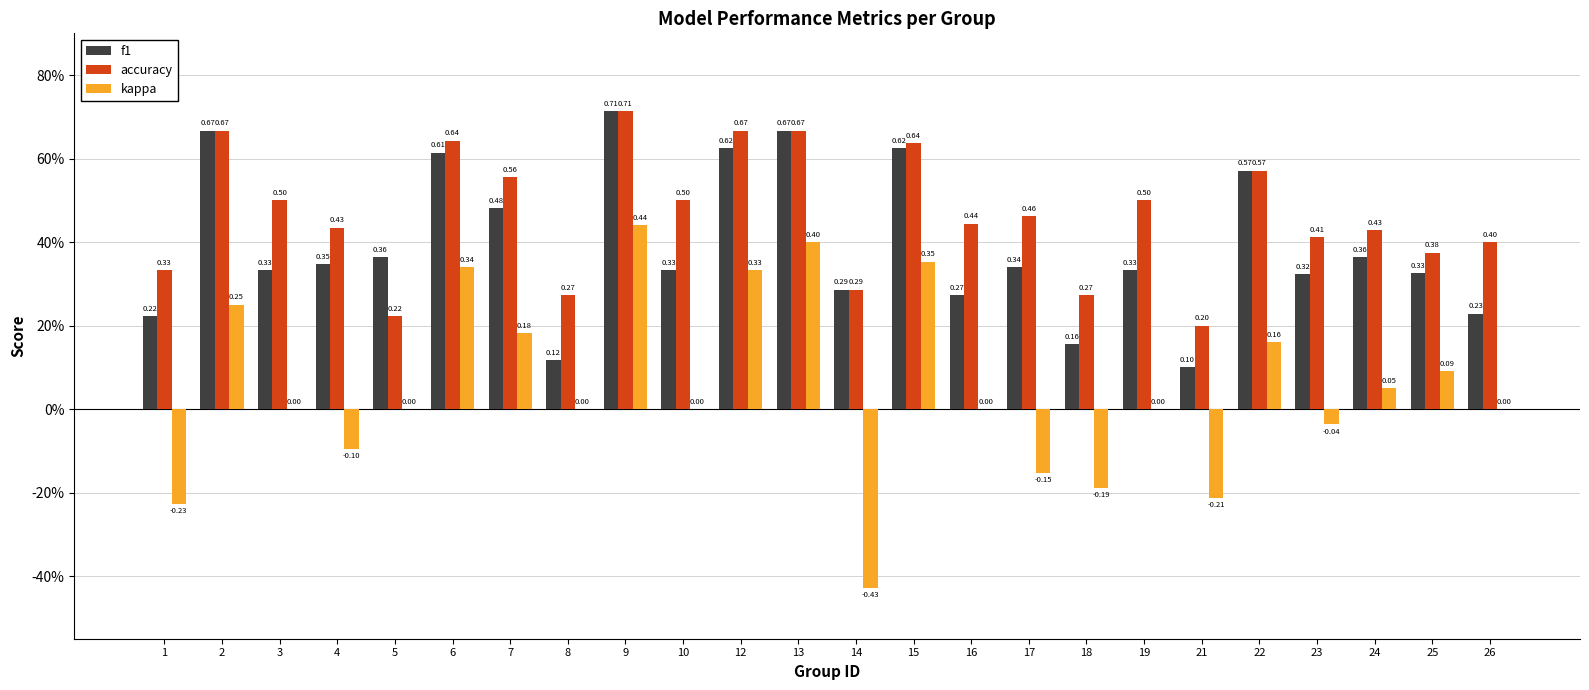

Are the bars horizontal?

No